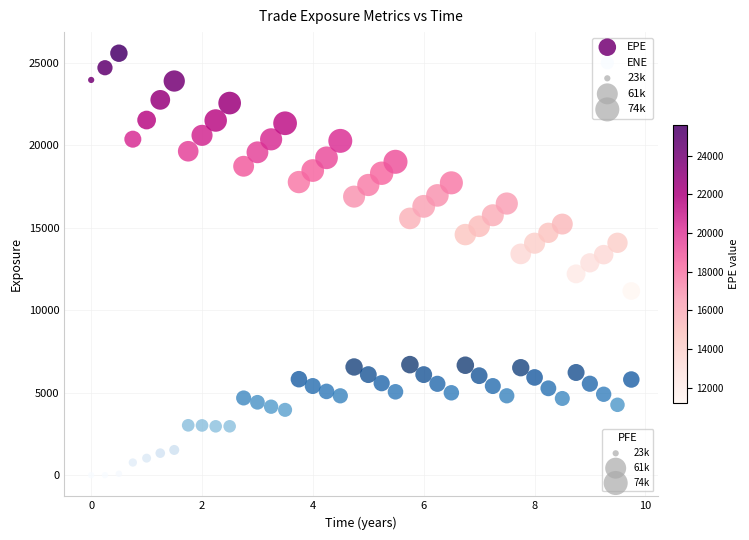

Which series contains the lowest Y value?

ENE